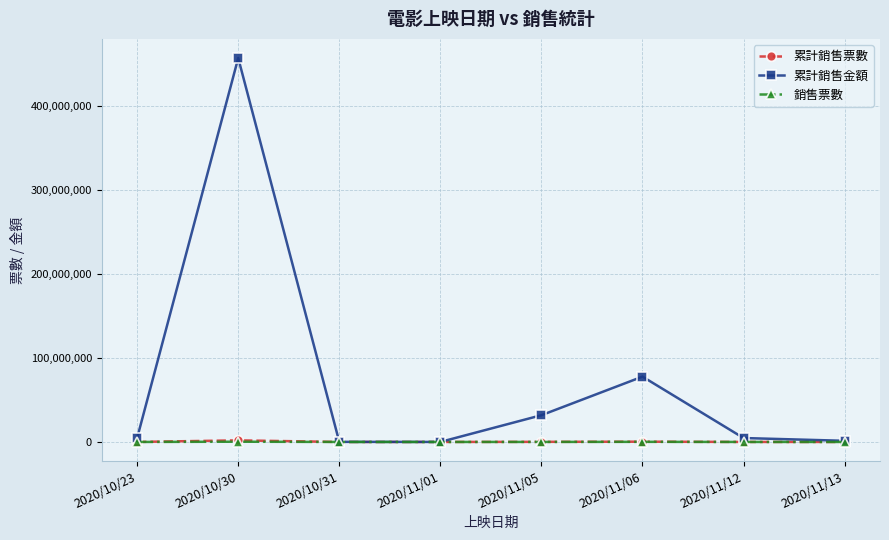

What is the greatest value displayed?

456649635